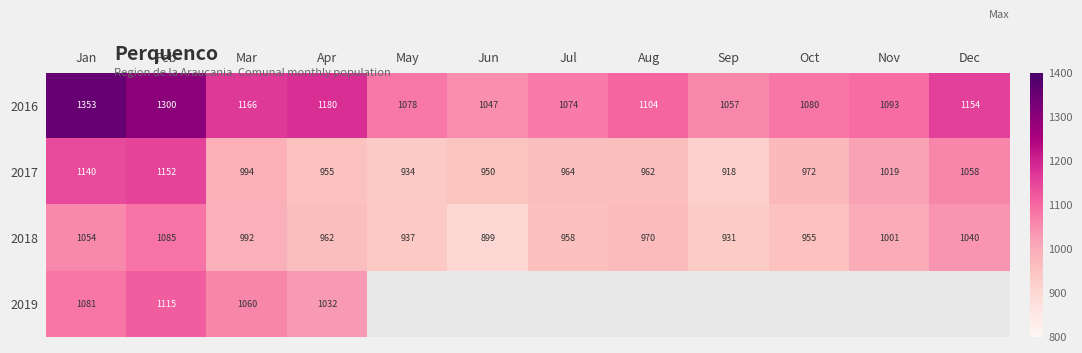

At Oct, list the series in order from largest to smallest.

2016, 2017, 2018, 2019